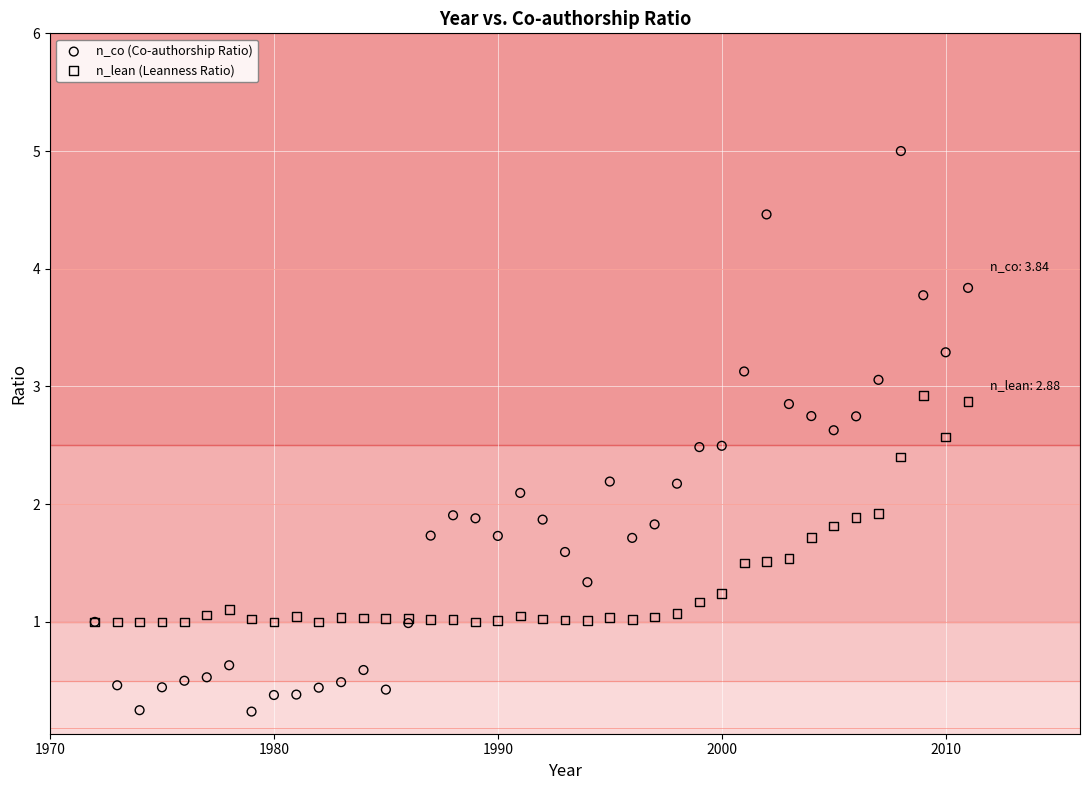

Which series reaches the minimum Y coordinate?

n_co (Co-authorship Ratio)